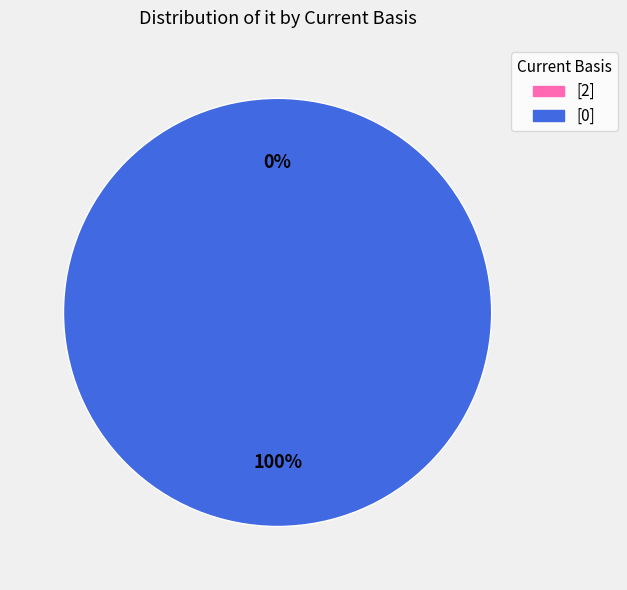

Does [2] account for over 50% of the chart?

No